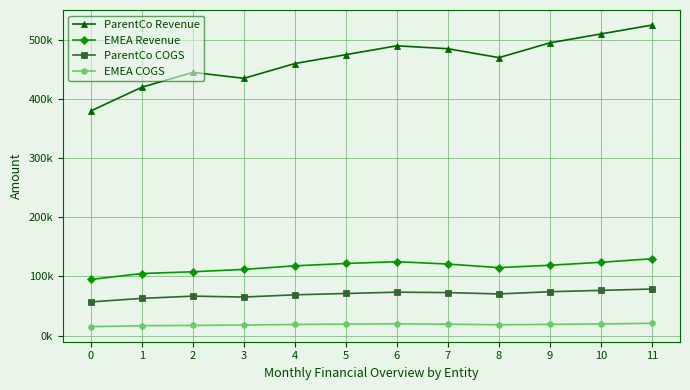

List the labels in order of EMEA COGS value, smallest first.

0, 1, 2, 3, 8, 4, 9, 7, 5, 10, 6, 11